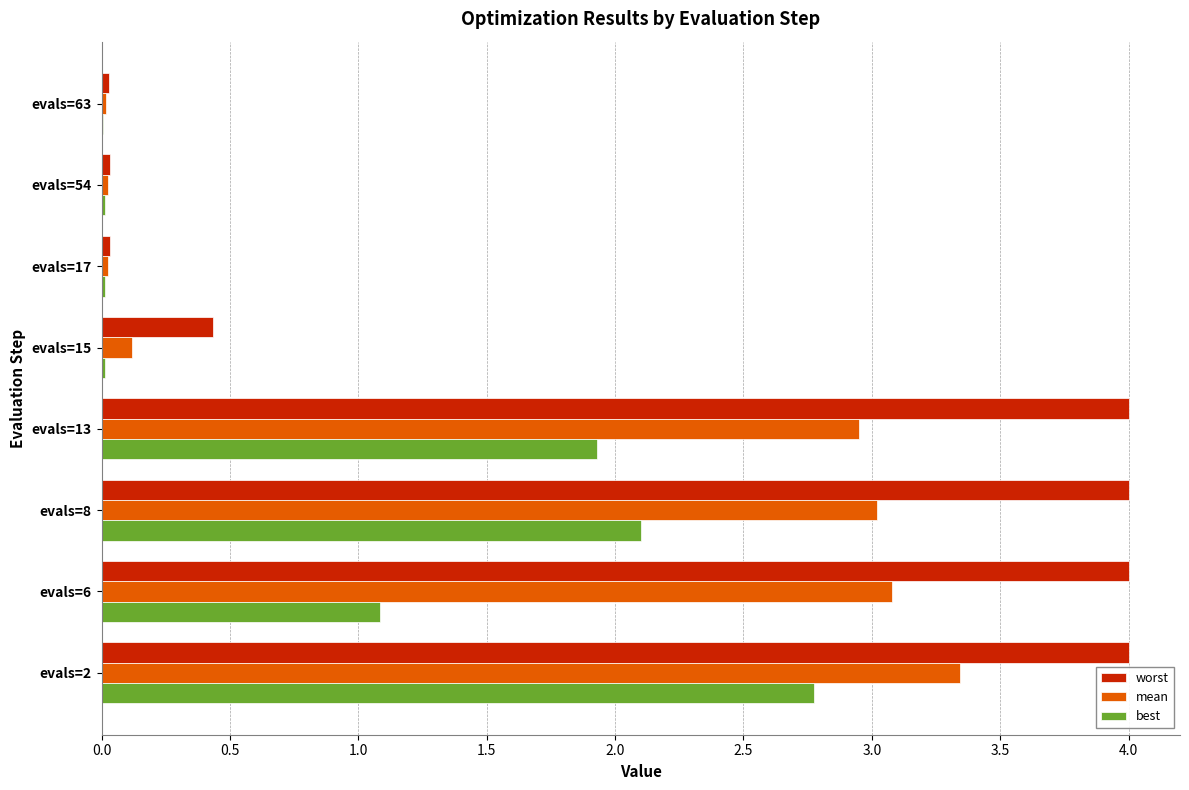

Which series changed the most between evals=15 and evals=63?

worst